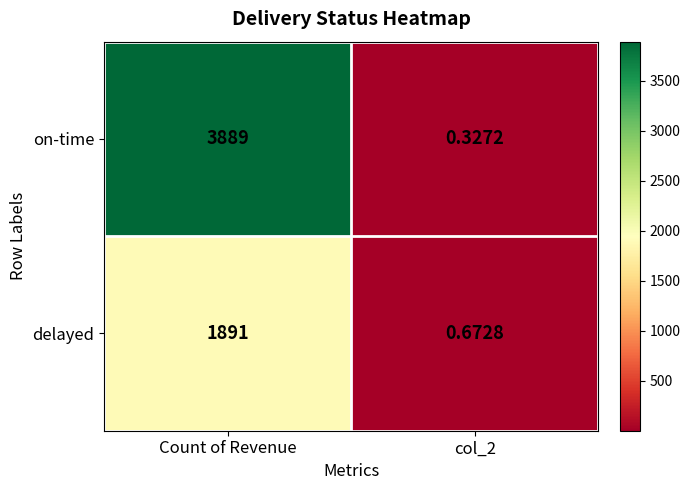

Is the value of on-time at col_2 greater than the value of delayed at col_2?

No